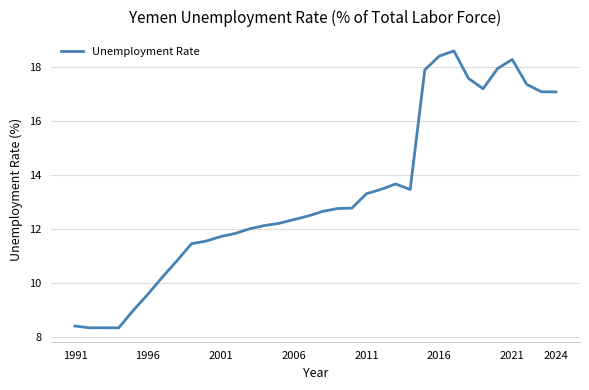

What is the difference between the maximum and minimum values?

10.3